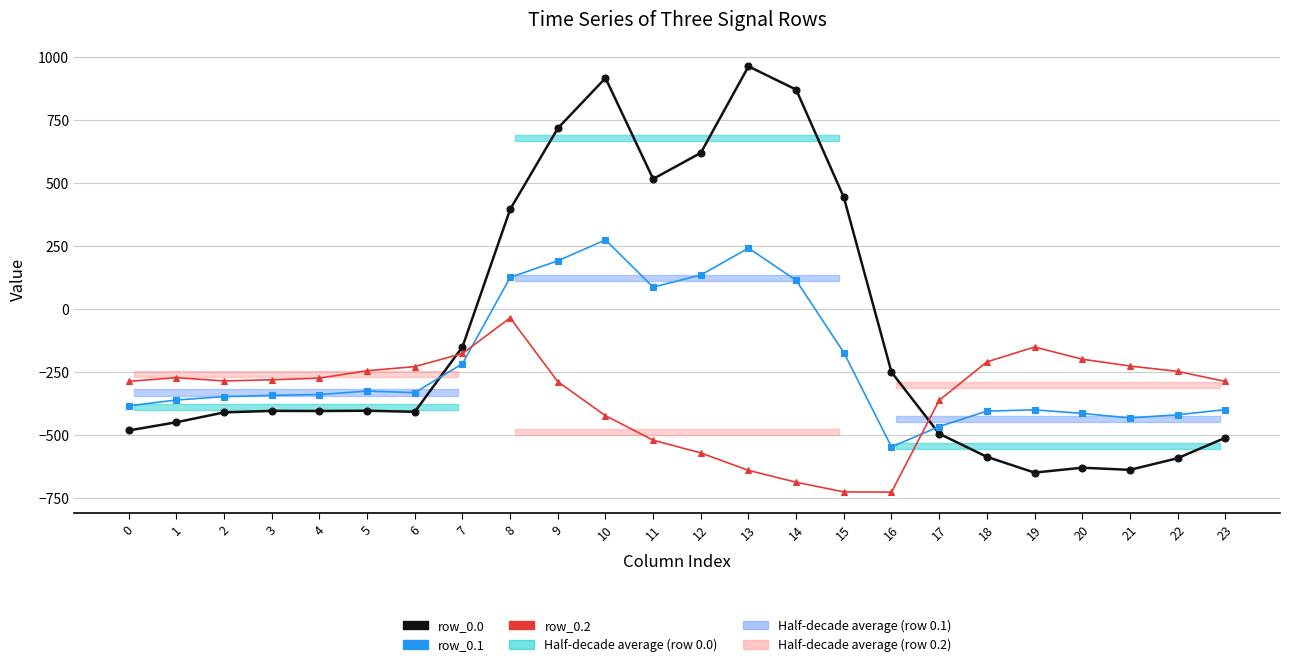

Which has a higher value, 20 or 3?

3